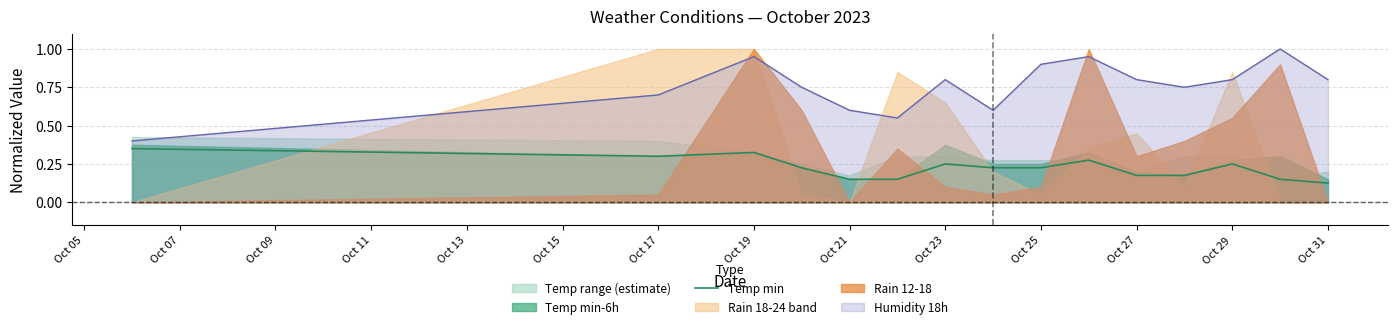

What is the minimum value for Humidity 18h?

0.4